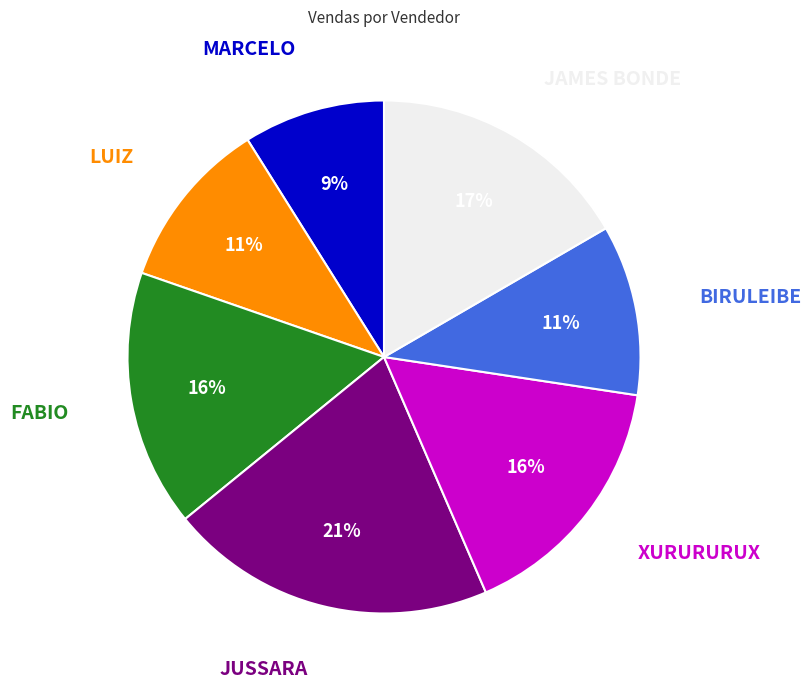

Combined, do JUSSARA and FABIO account for over 50%?

No